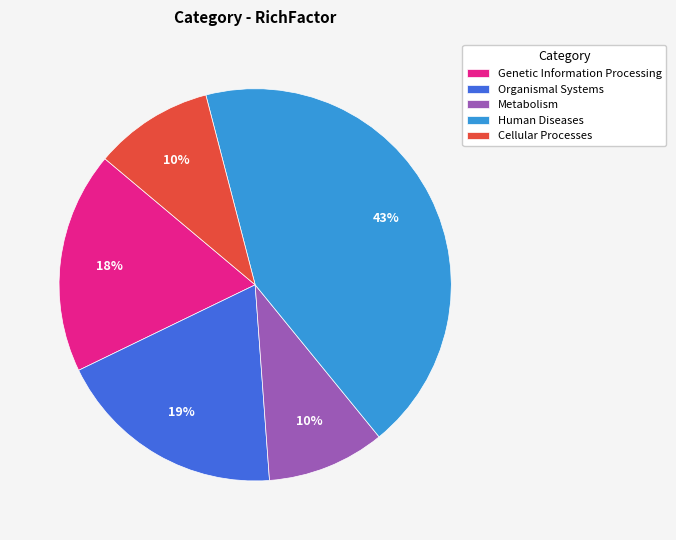

Between Cellular Processes and Human Diseases, which is larger?

Human Diseases